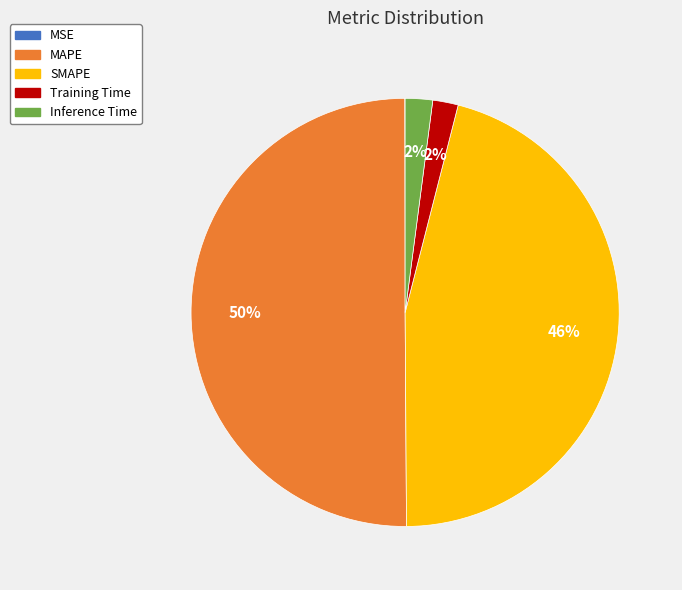

Is it true that MAPE is 50% of the pie?

True